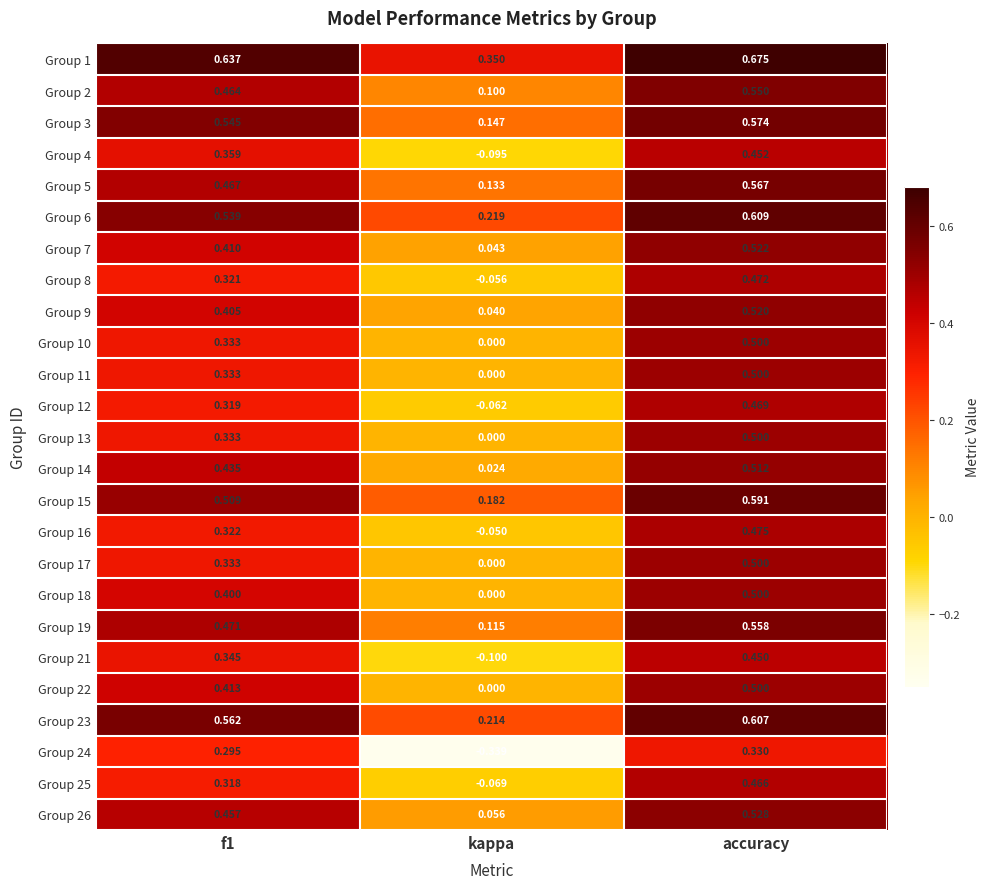

Which category has the highest value in the Group 7 series?

accuracy